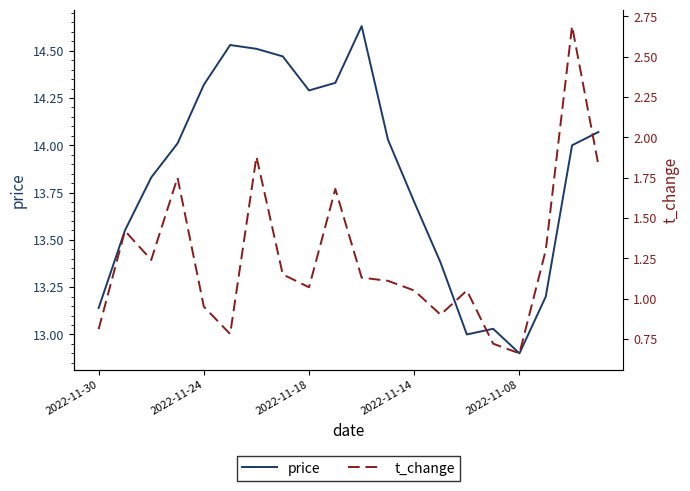

The value of t_change at 5 is 0.8. True or false?

True